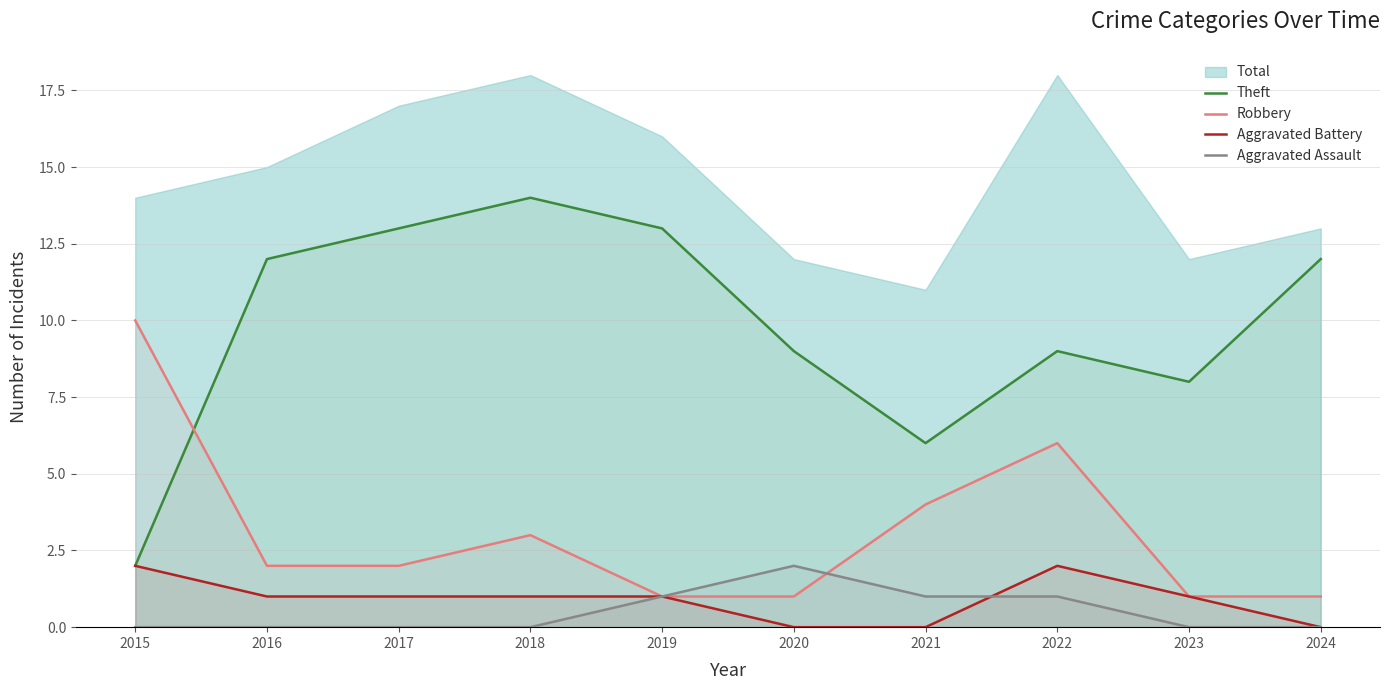

The Aggravated Assault series shows 1 at 2022. True or false?

True